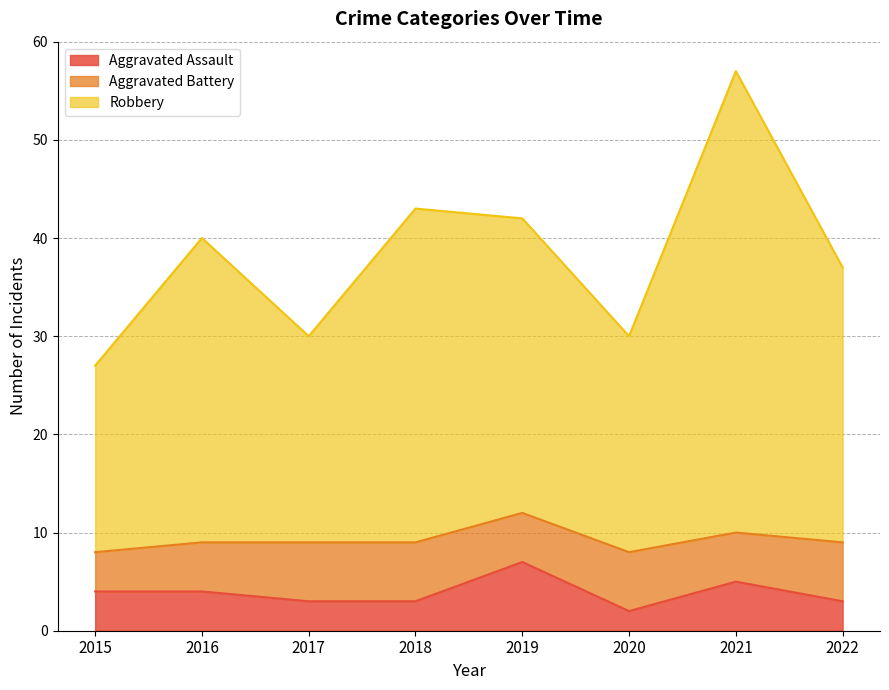

True or false: Robbery and Aggravated Assault cross at least once.

False